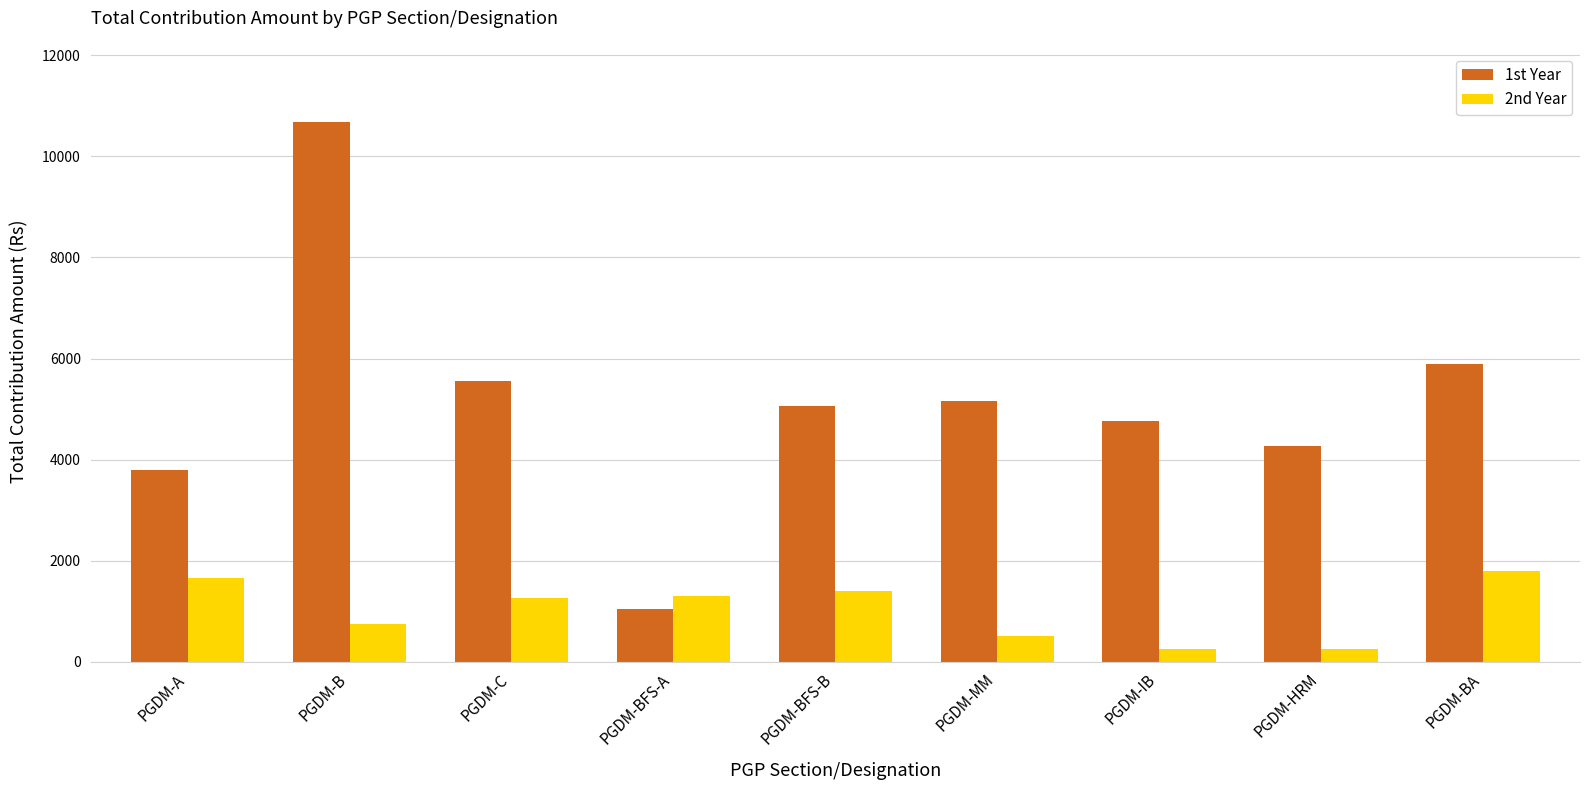

Is it true that 2nd Year equals 1255 at PGDM-C?

True